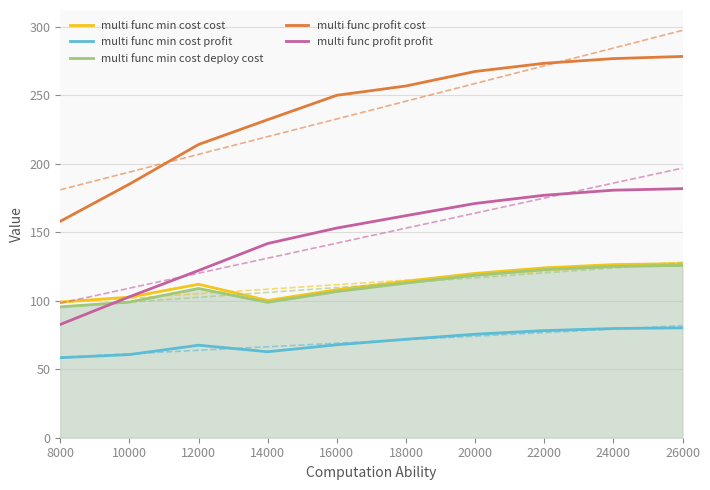

At which category is the sum across all series the highest?

26000